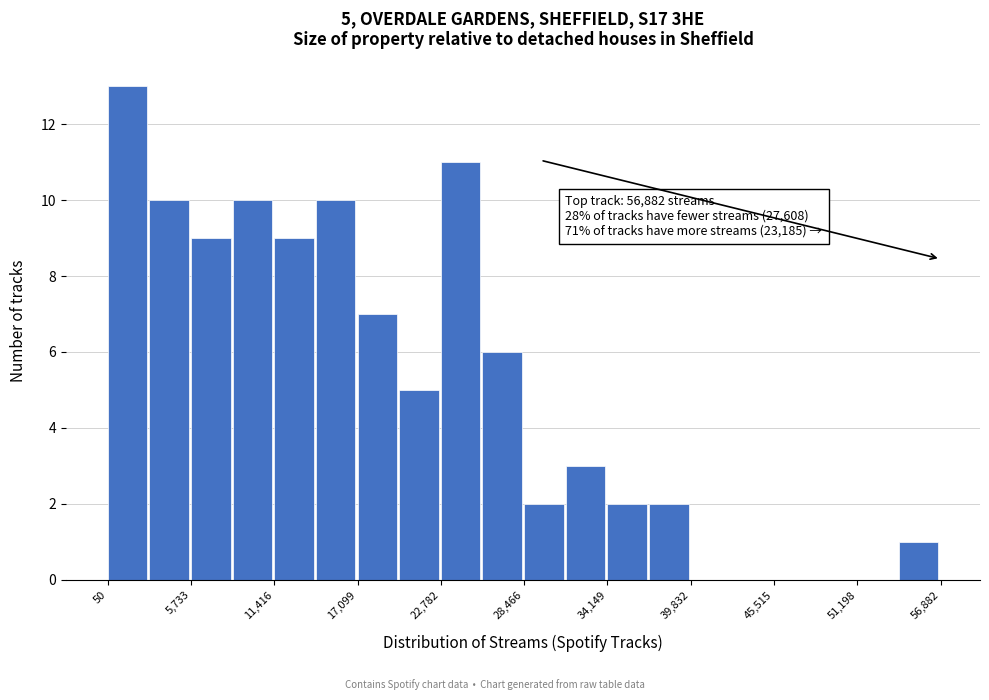

Around what value on the x-axis is the tallest bar? Give the approximate position of its centre, as read against the axis.

1000